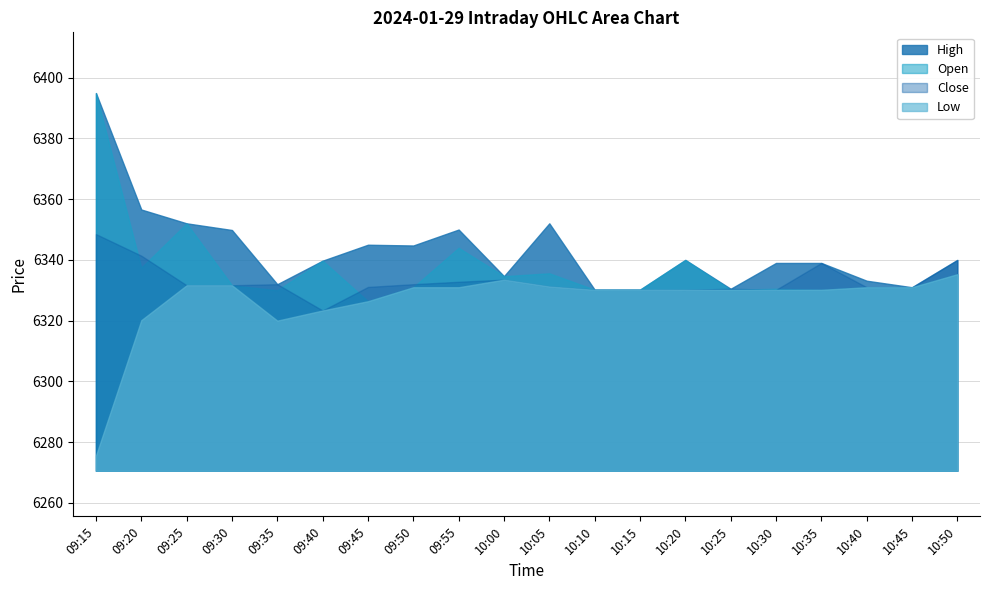

Reading left to right, list all the values displayed in this chart.

Open: 6394.9	6337.4	6352.1	6331.6	6330.0	6339.8	6326.4	6331.0	6344.0	6334.6	6335.6	6330.2	6330.2	6340.0	6330.1	6330.5	6330.1	6331.0	6331.0	6335.3
High: 6394.9	6356.6	6352.1	6349.9	6332.0	6339.8	6345.0	6344.8	6350.0	6334.6	6352.1	6330.2	6330.2	6340.0	6330.5	6339.0	6339.0	6333.1	6331.0	6340.0
Low: 6275.6	6320.1	6331.6	6331.6	6320.0	6323.4	6326.4	6331.0	6331.0	6333.5	6331.2	6330.1	6330.2	6330.1	6330.1	6330.1	6330.1	6331.0	6331.0	6335.3
Close: 6348.5	6341.4	6331.6	6331.6	6332.0	6323.4	6331.1	6332.0	6332.8	6333.5	6331.2	6330.2	6330.2	6330.1	6330.5	6330.1	6339.0	6331.0	6331.0	6340.0